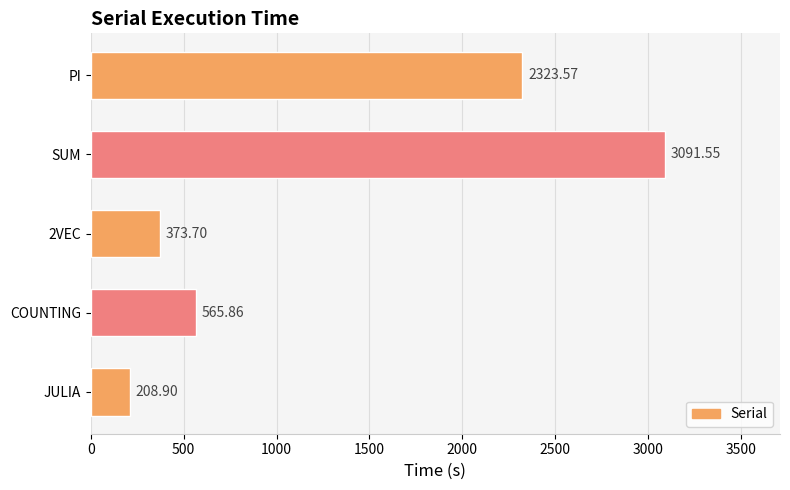

Where is the data nearest to the value 1650?

PI